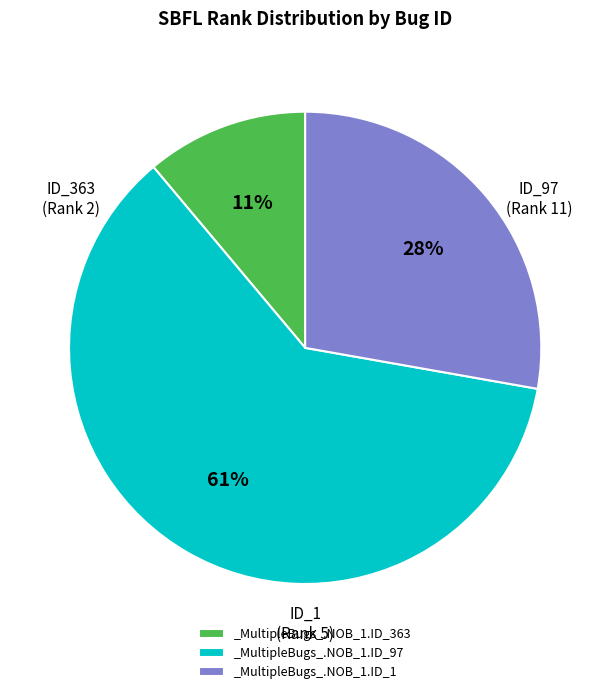

What is the ratio of the value at _MultipleBugs_.NOB_1.ID_363 to the value at _MultipleBugs_.NOB_1.ID_97?

0.2